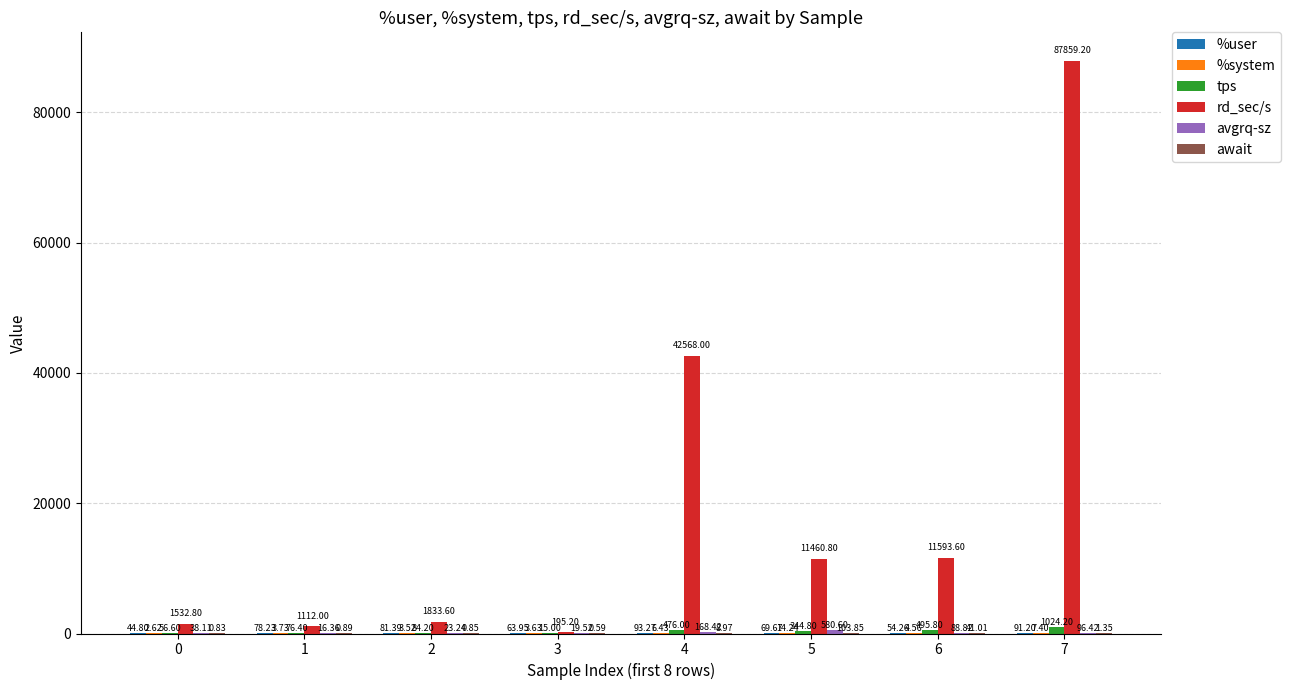

How many values in the tps series exceed 344?

4